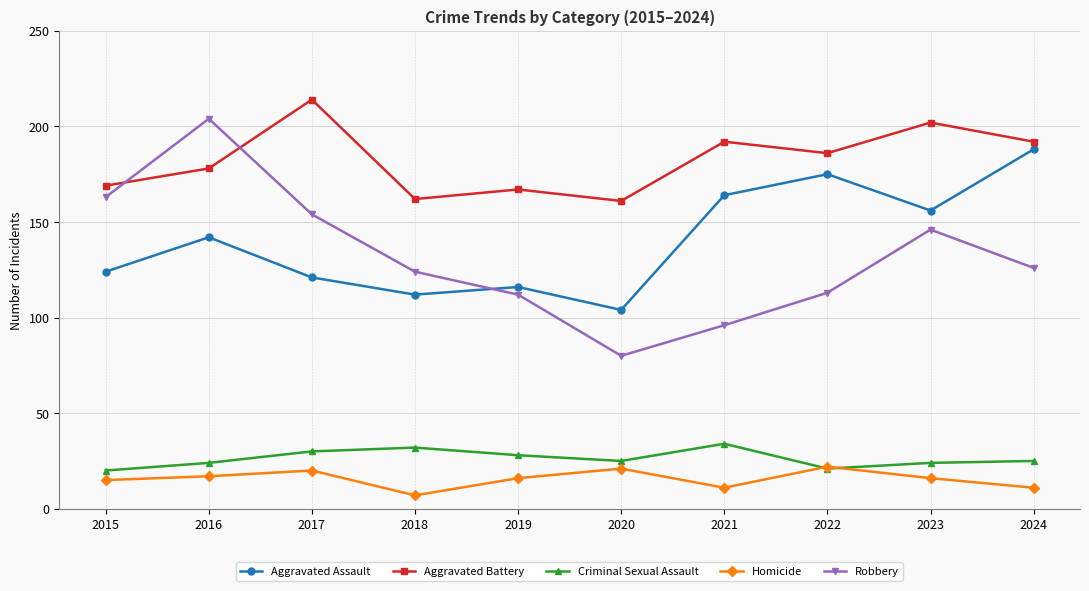

What are all the series names shown in the legend?

Aggravated Assault, Aggravated Battery, Criminal Sexual Assault, Homicide, Robbery